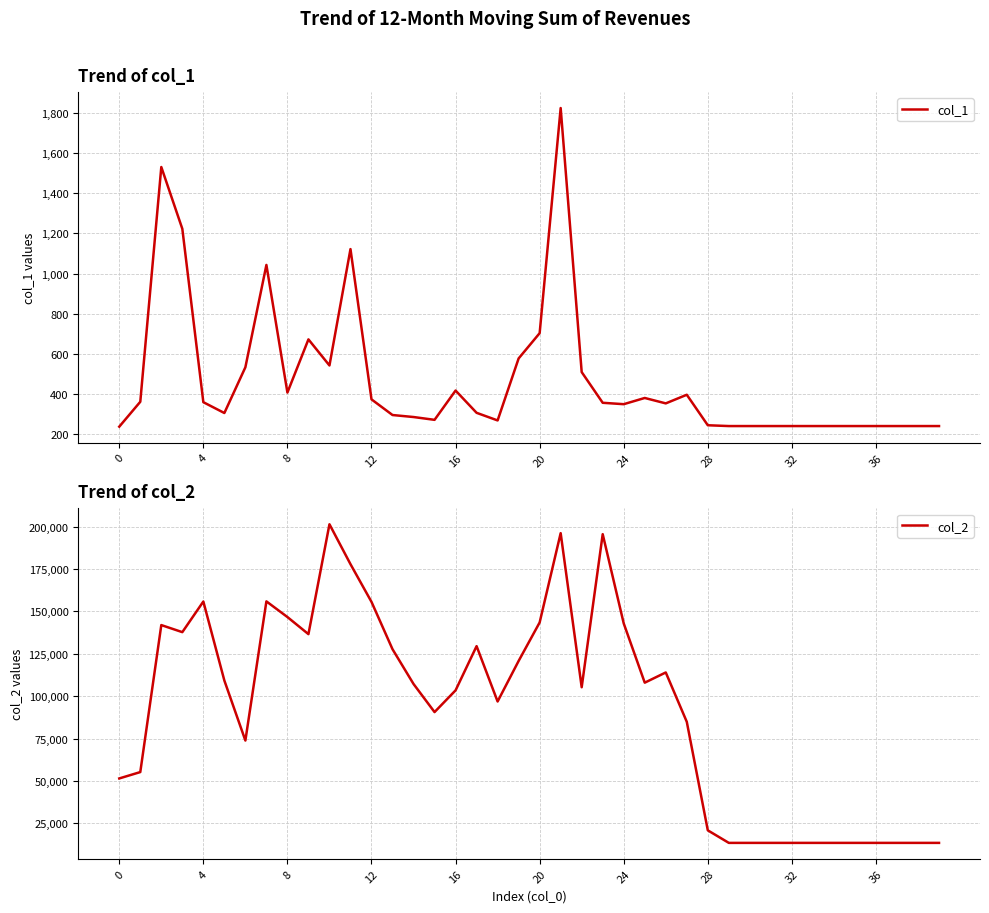

What is the value of the col_1 point at the 7th from the left?

533